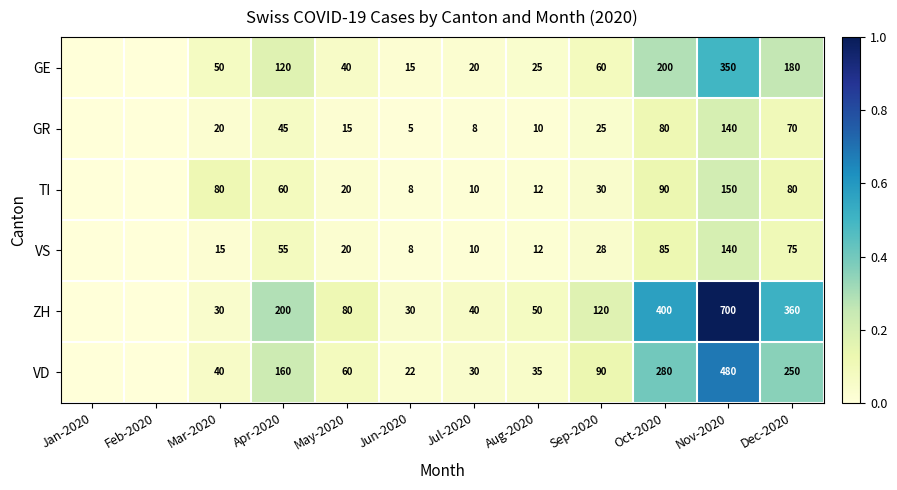

What is the difference between the ZH values at Nov-2020 and Dec-2020?

340